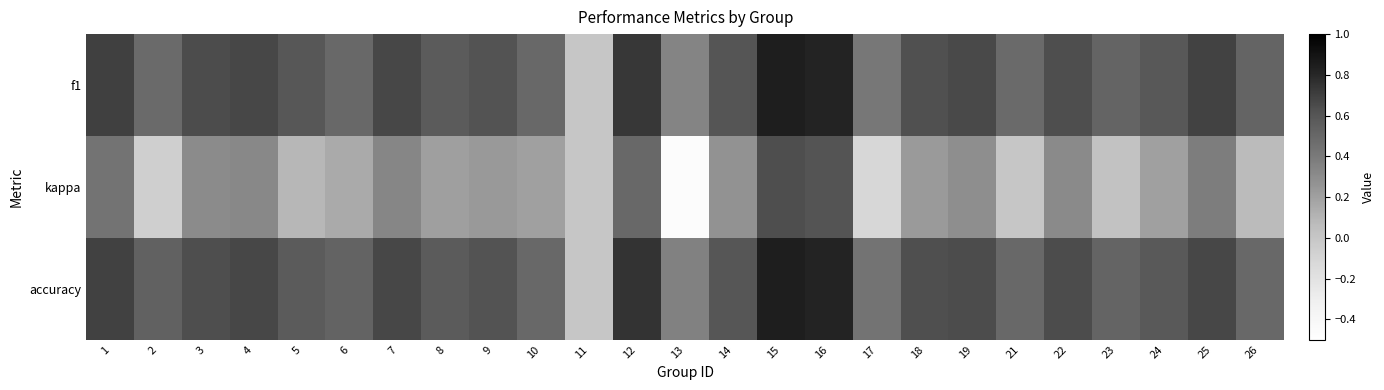

At how many categories does at least one series exceed 0?

24